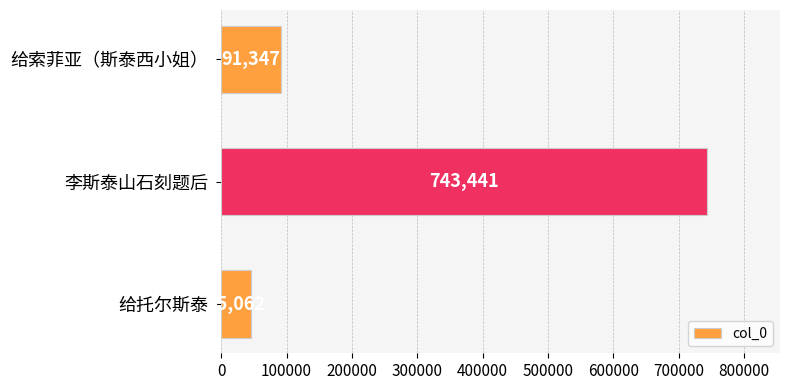

Reading bottom to top, what are all the values shown in this chart?

45062	743441	91347